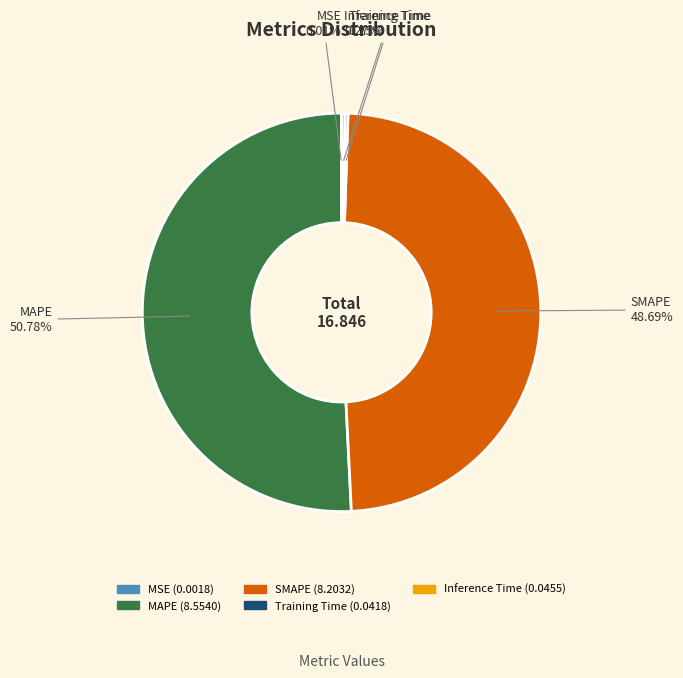

How much of the chart is everything except MAPE?

49.2%